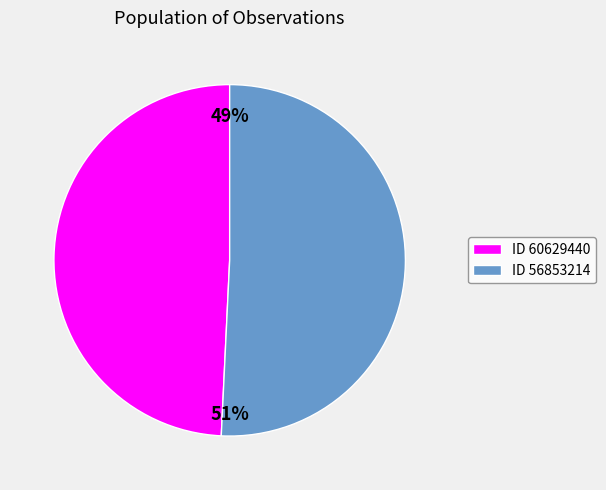

Which slice is the smallest?

ID 60629440